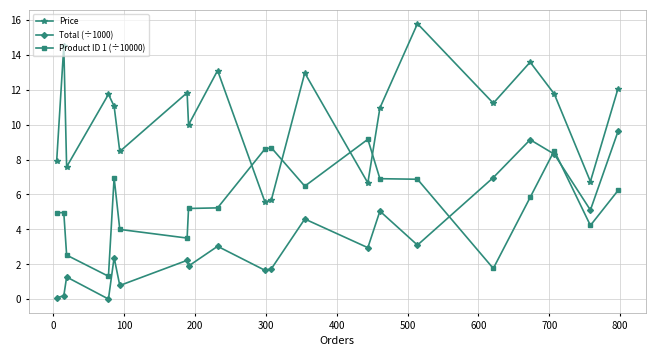

What is the average value of the Product ID 1 (÷10000) series?

5.6